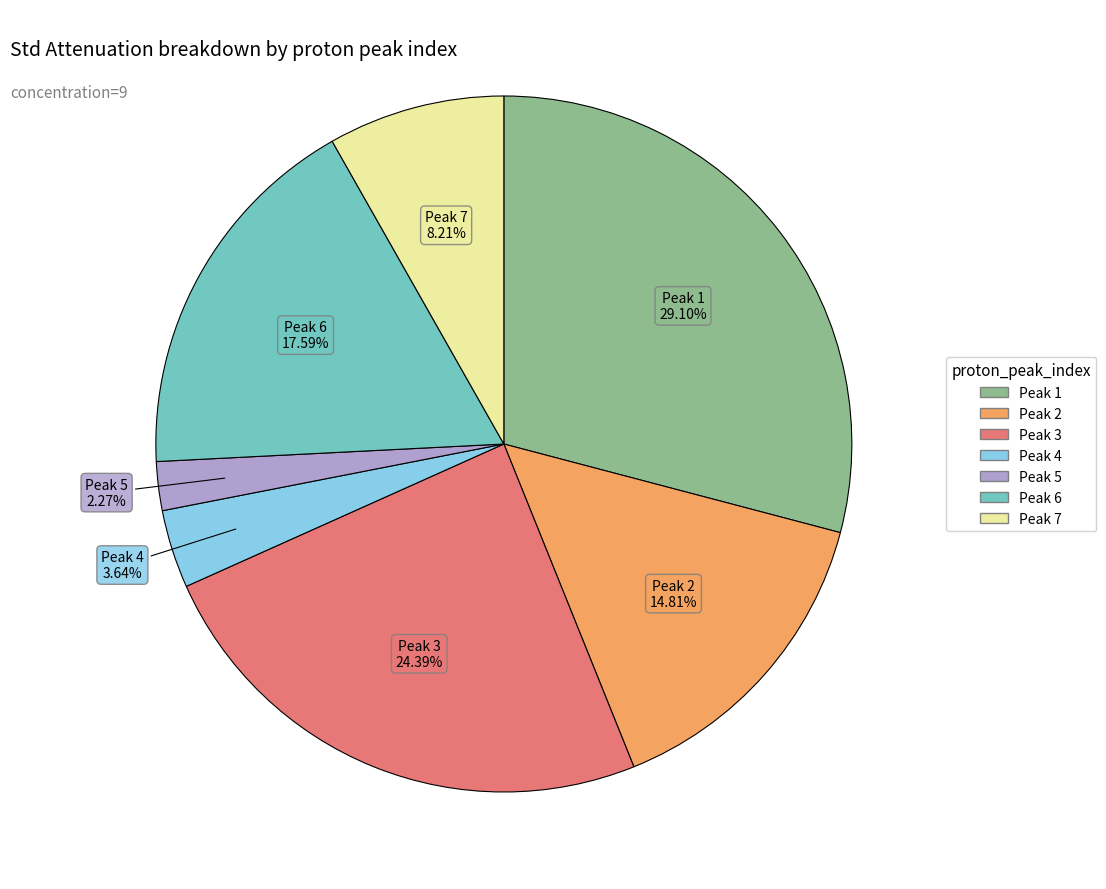

Is there any slice that represents more than half of the pie?

No